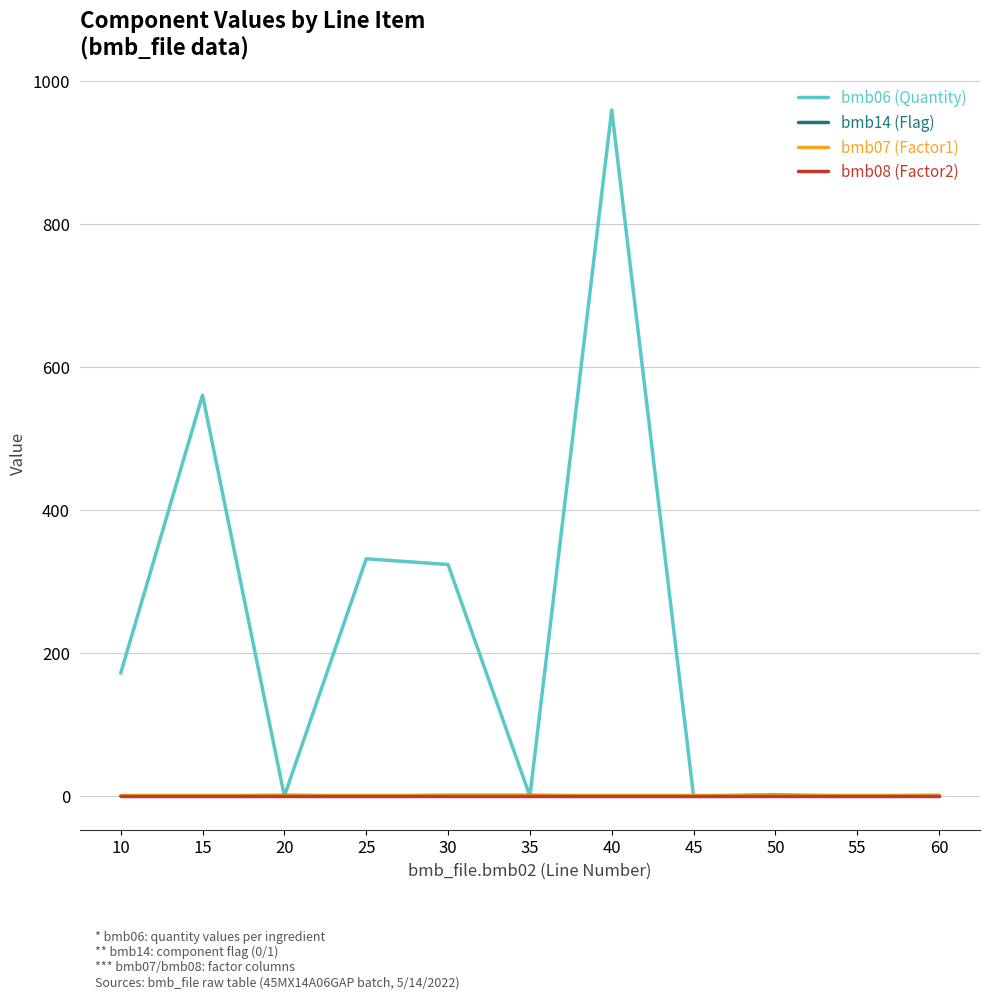

Which series has the widest spread of values?

bmb06 (Quantity)